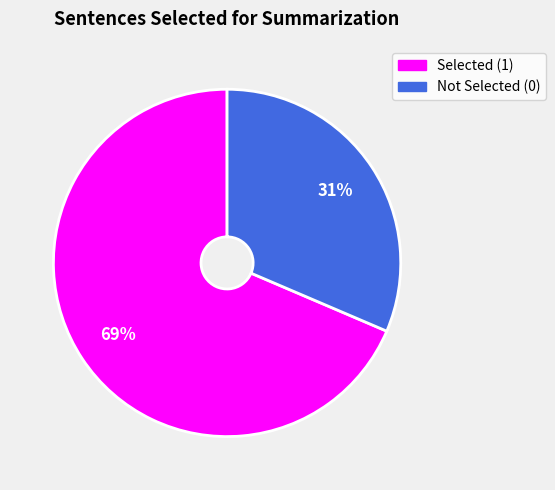

How many segments does this pie chart have?

2